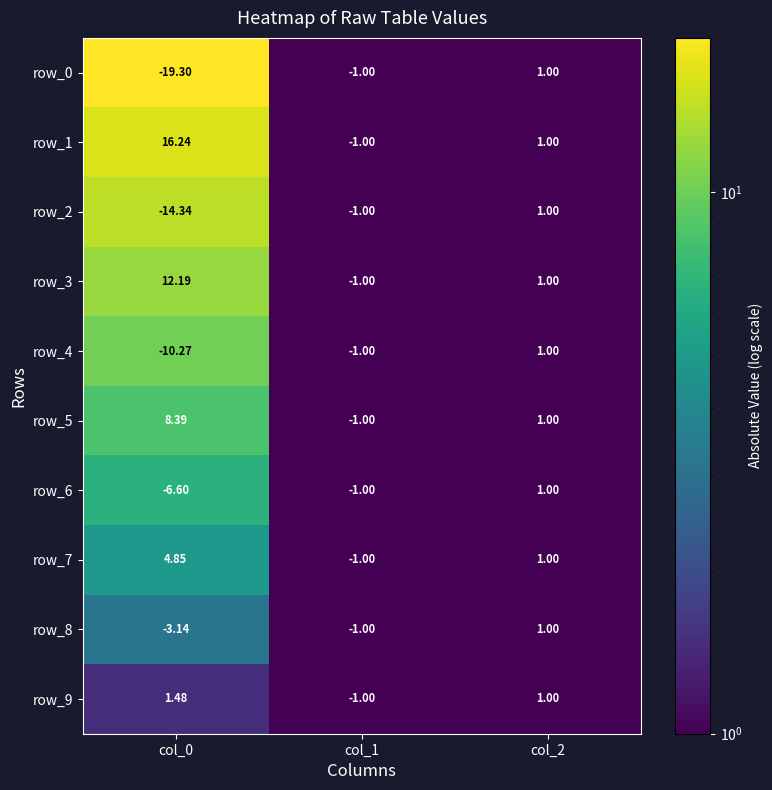

What is the difference between the maximum and minimum values in the row_5 series?

9.4